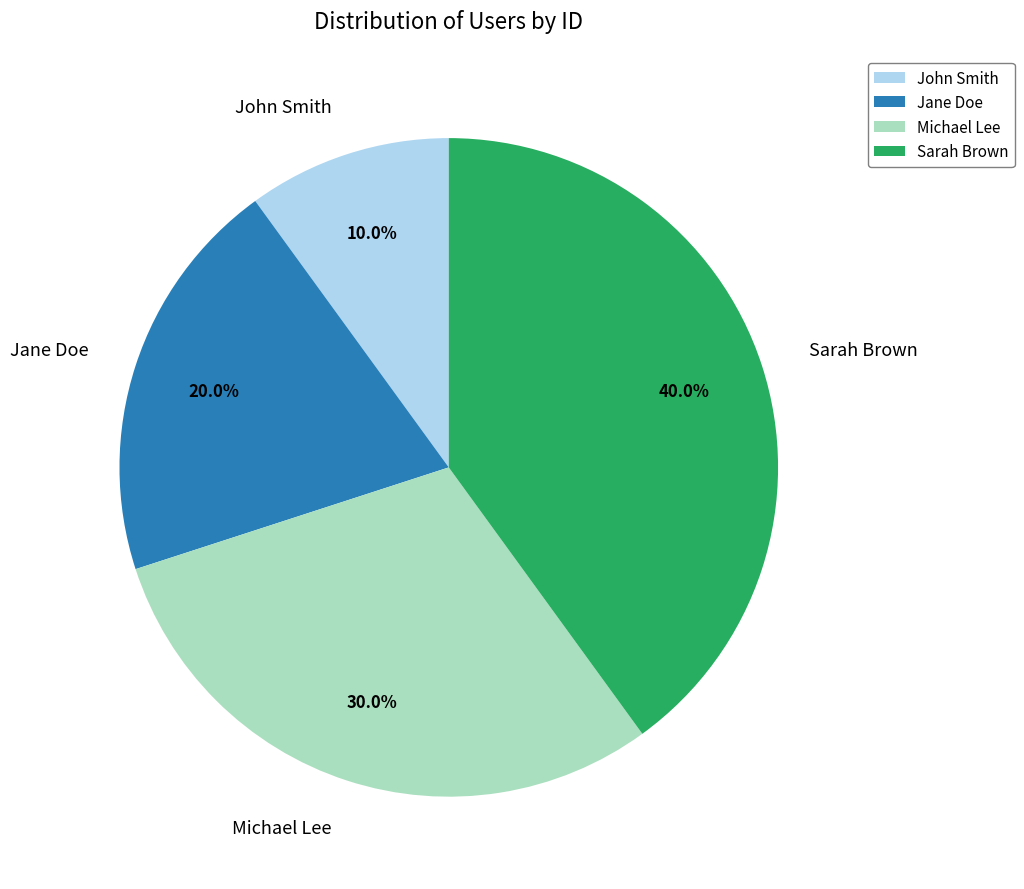

Approximately how many times larger is the value at Jane Doe compared to Sarah Brown?

0.5